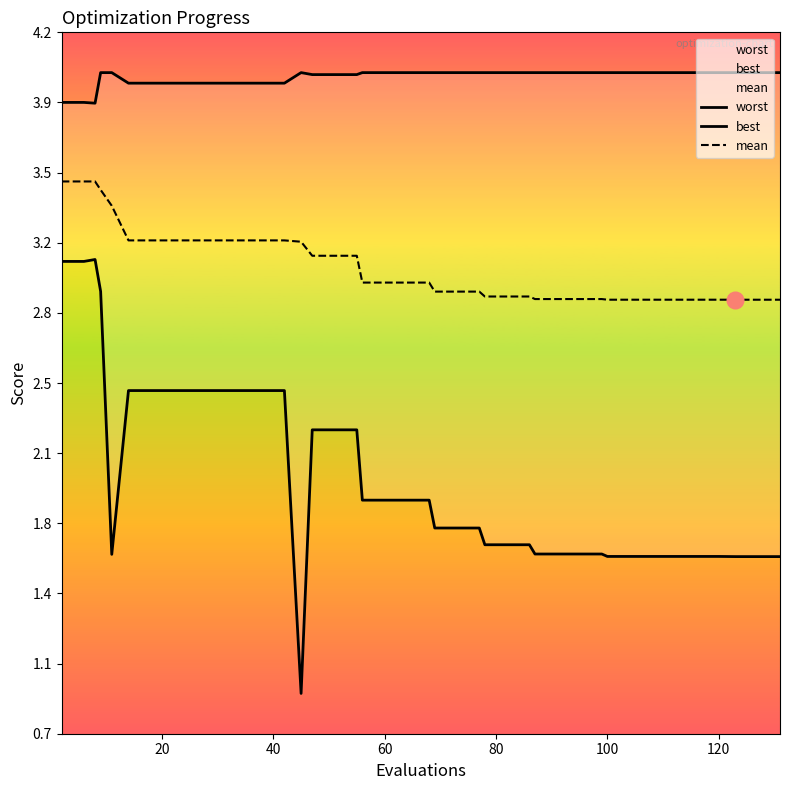

True or false: worst has a value of 5.8 at 30.

False